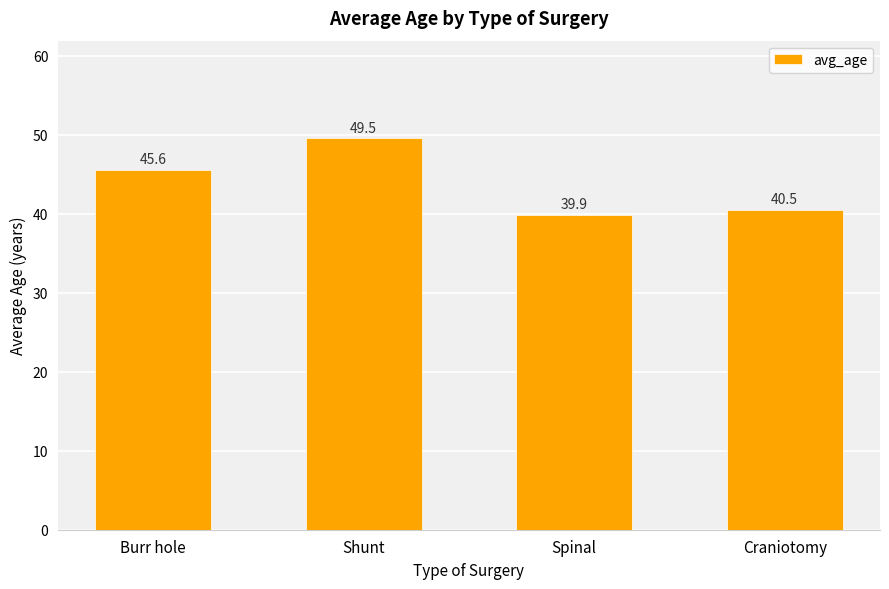

The value at Craniotomy is 18.8. True or false?

False